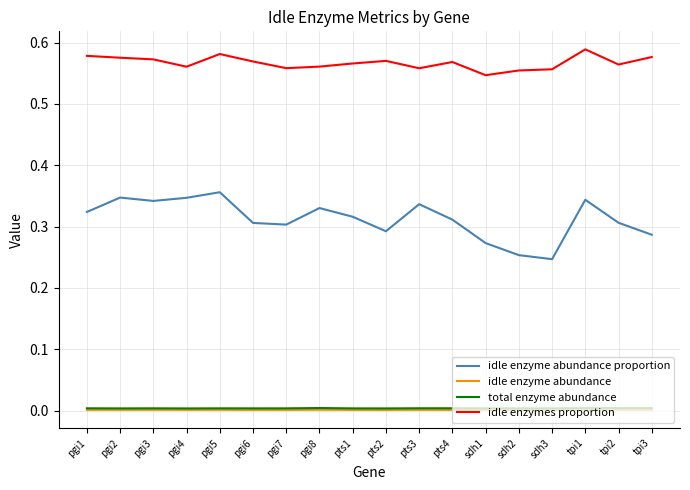

Which series has the widest spread of values?

idle enzyme abundance proportion